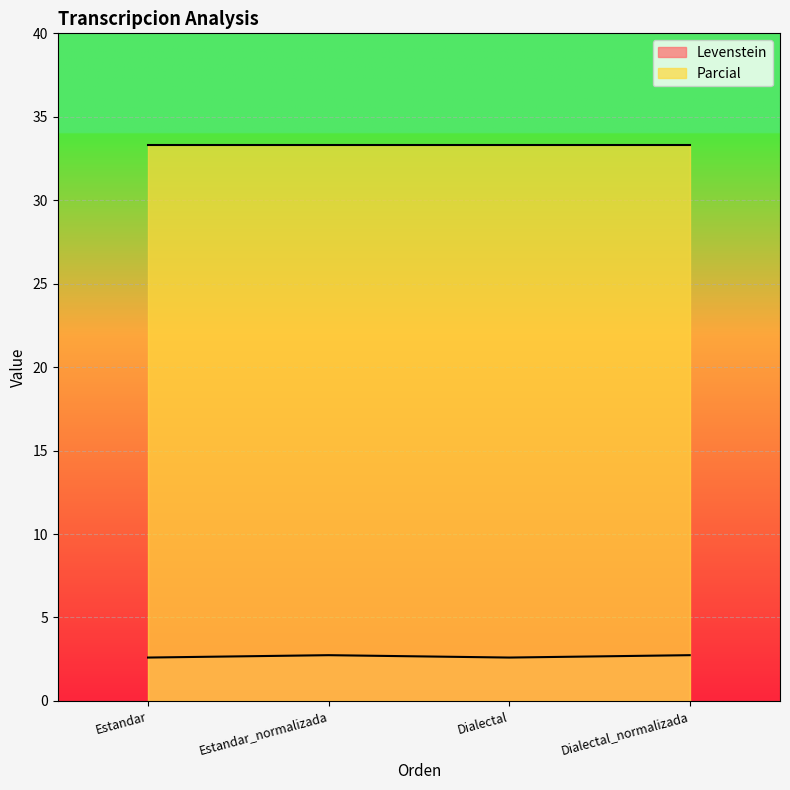

Rank the categories by value from highest to lowest.

Estandar_normalizada, Dialectal_normalizada, Estandar, Dialectal